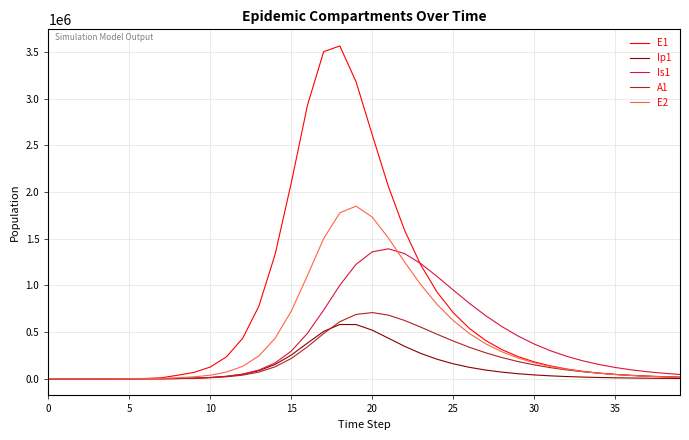

Which series has the largest range (max minus min)?

E1